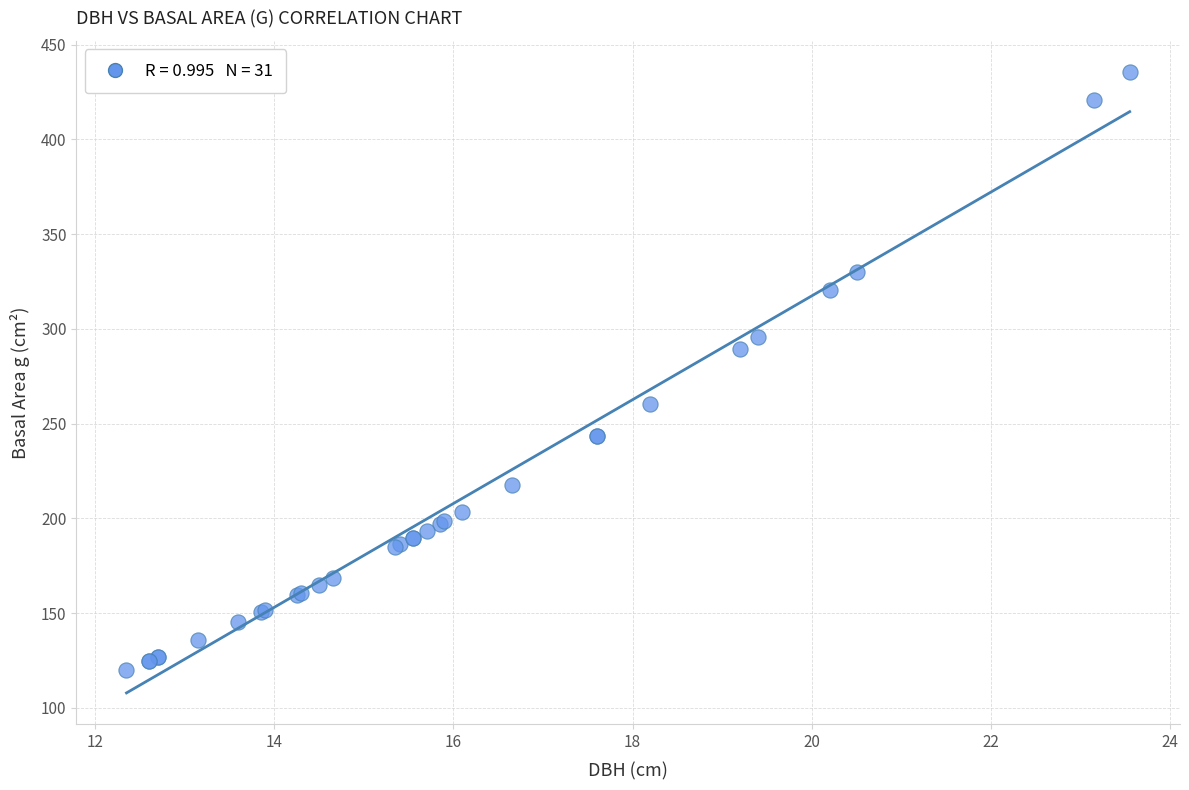

What Y value in the scatter plot is closest to 277?

289.5